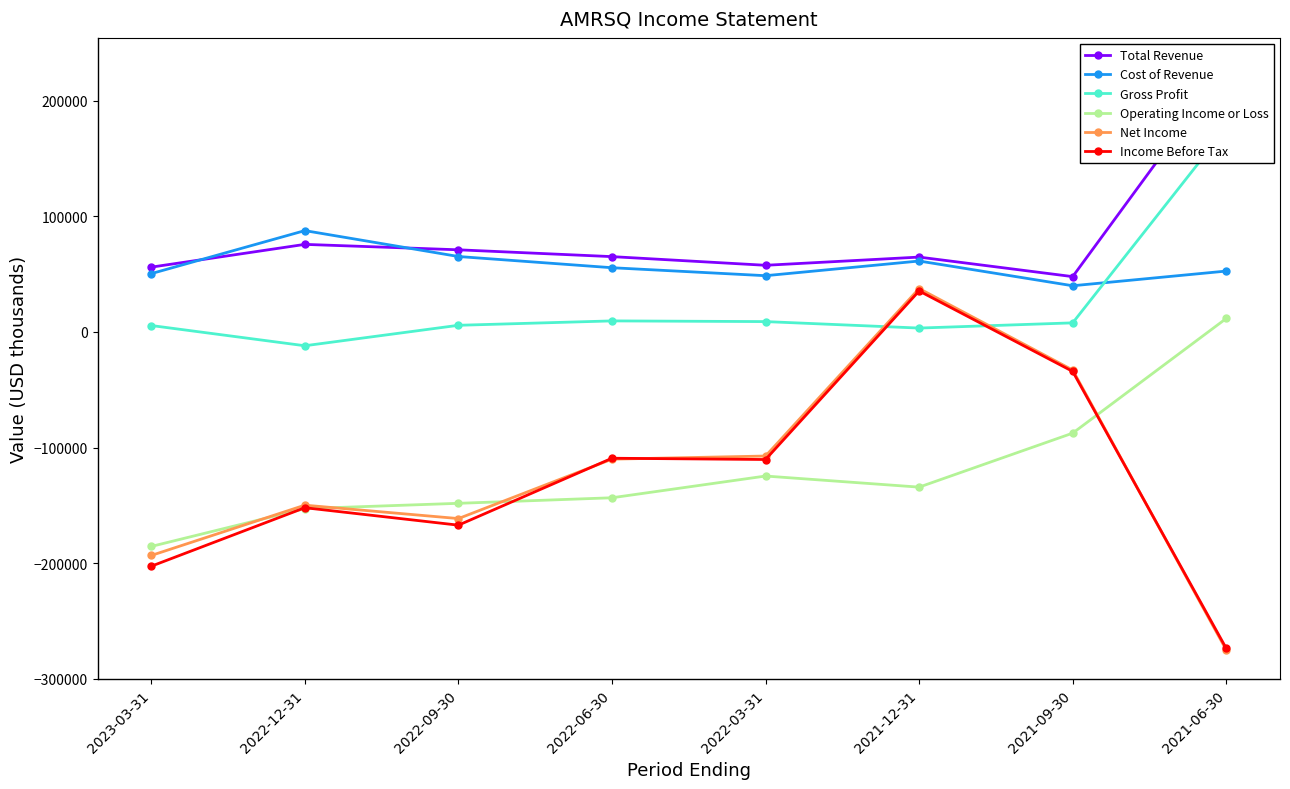

Which category has the lowest value across all series?

2021-06-30